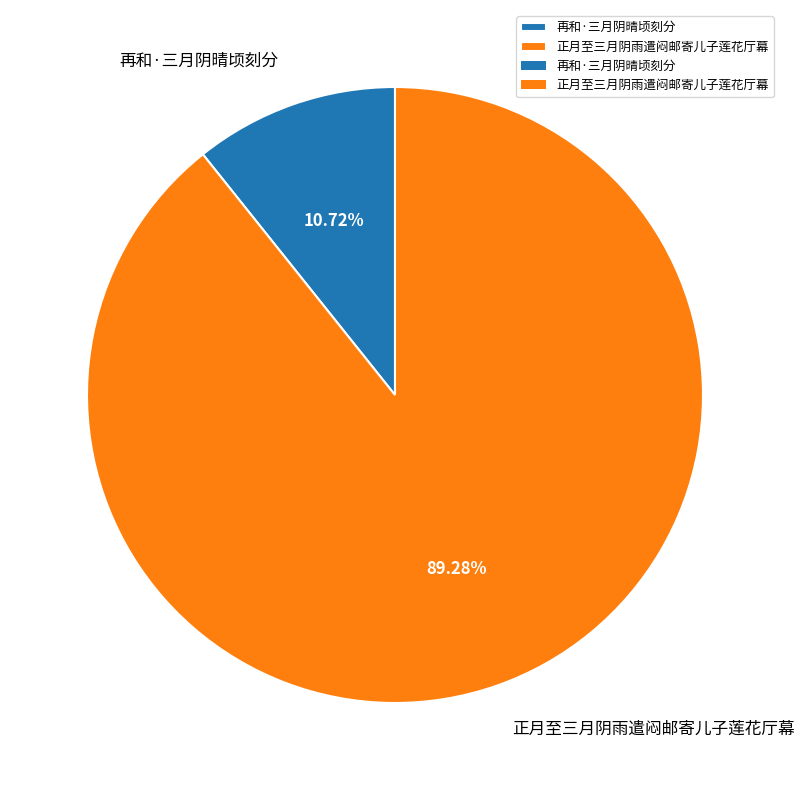

Which slice is the smallest?

再和·三月阴晴顷刻分